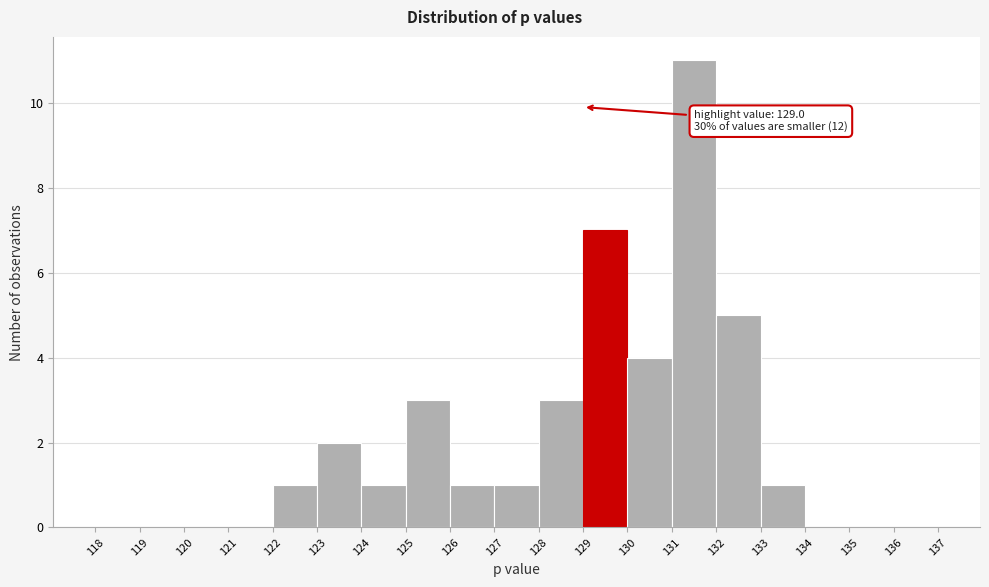

Over which range of the x-axis is the bar tallest?

131 to 132